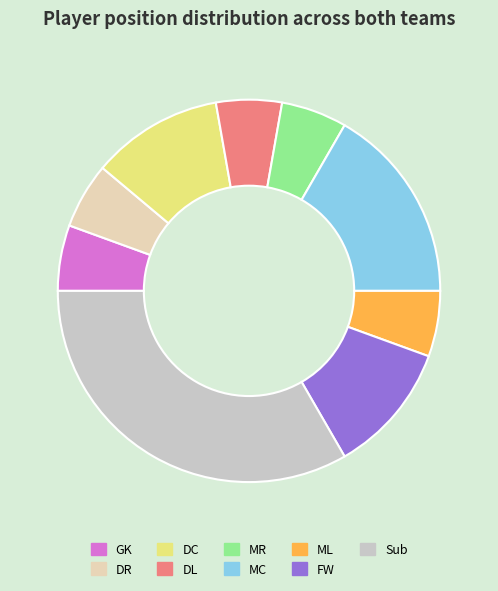

What is the ratio of the value at FW to the value at MC?

0.7